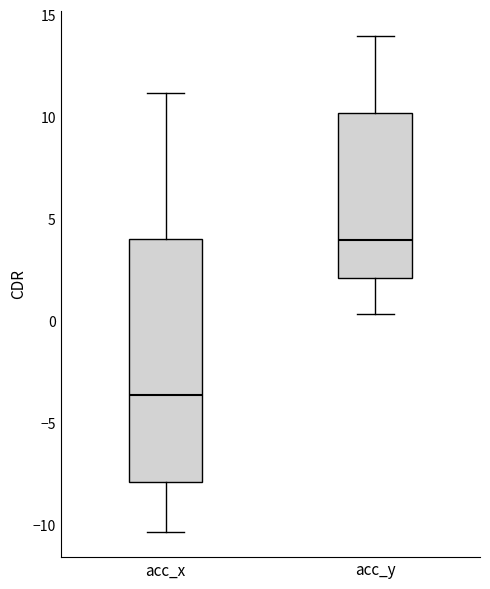

Which box's median line is the lowest?

acc_x